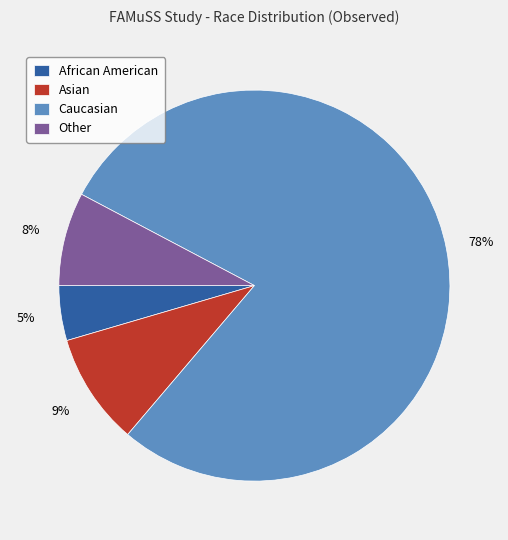

To the nearest percent, what portion does Other represent?

8%